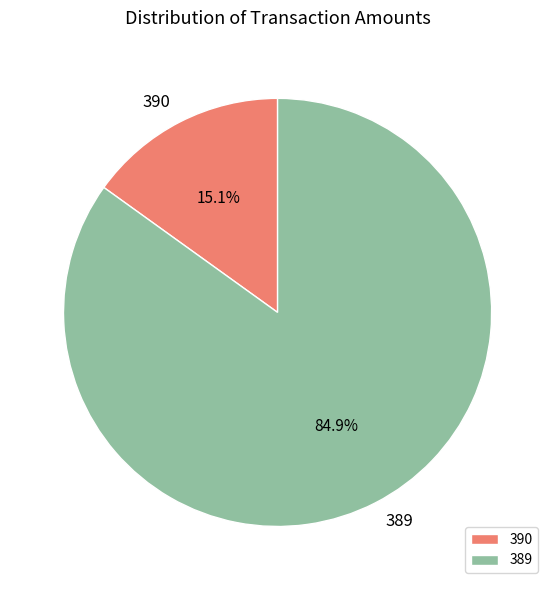

To the nearest percent, what is the difference between the largest and smallest slice percentages?

70%